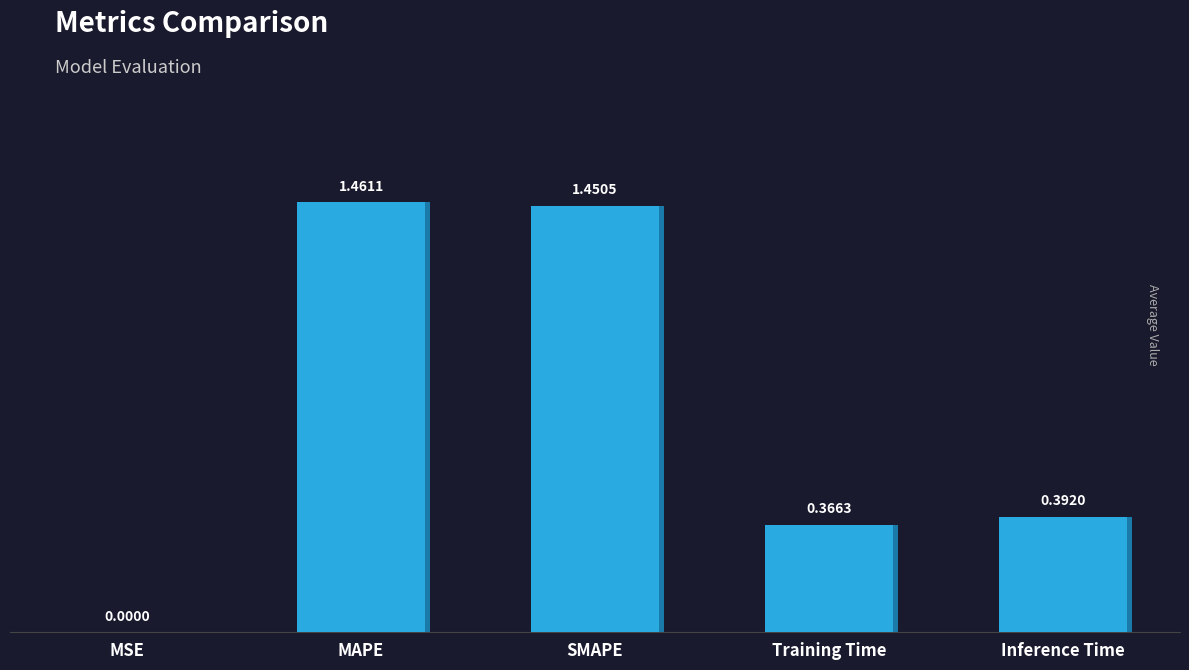

Reading left to right, transcribe all the data shown in this chart.

MSE=0.0	MAPE=1.5	SMAPE=1.5	Training Time=0.4	Inference Time=0.4